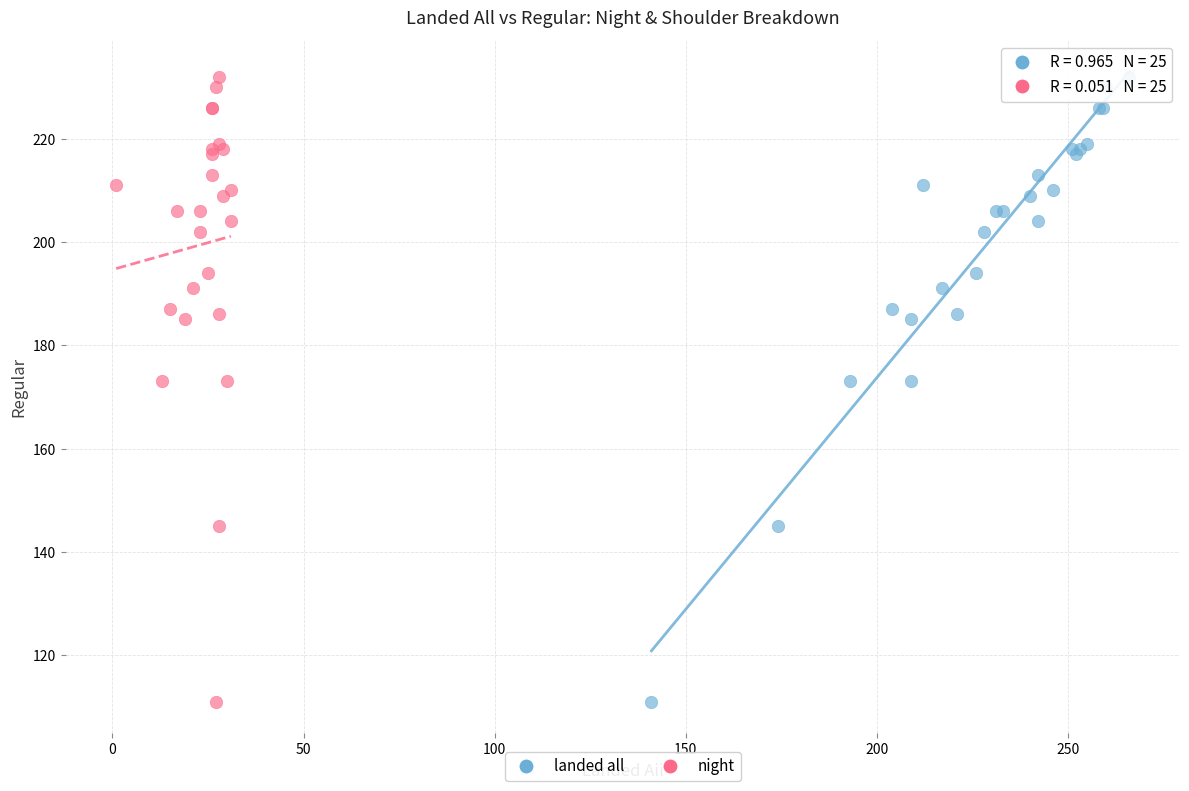

What are all the series names shown in the legend?

landed all, night